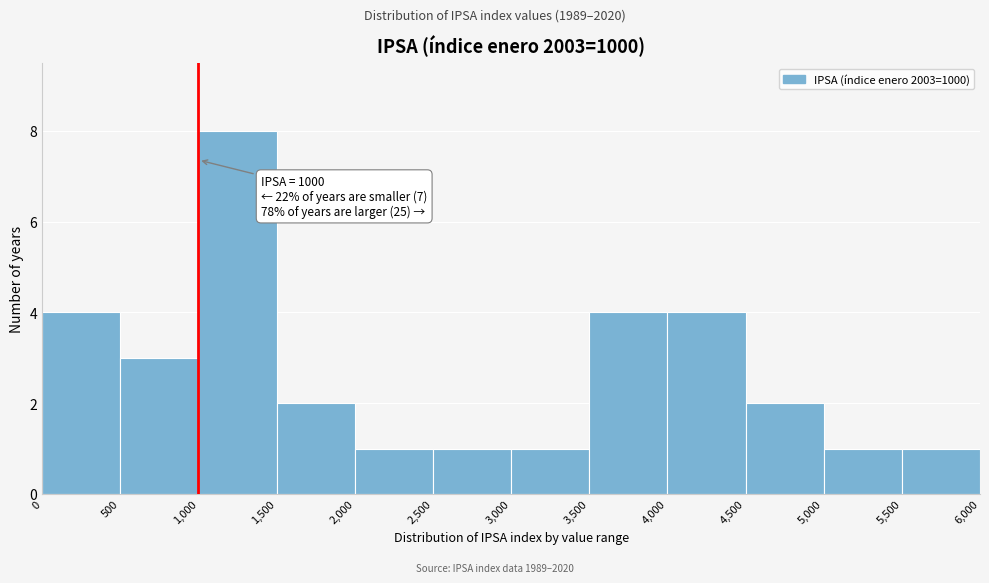

Which range on the x-axis has the tallest bar?

1,000 to 1,500